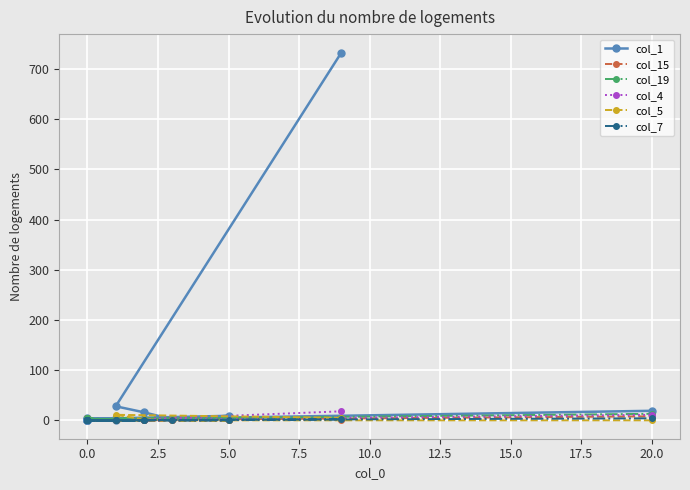

How many values in col_15 are above zero?

9